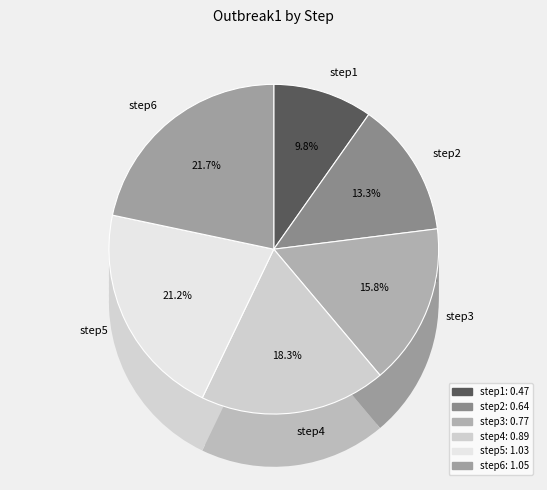

To the nearest percent, what portion does step4 represent?

18%